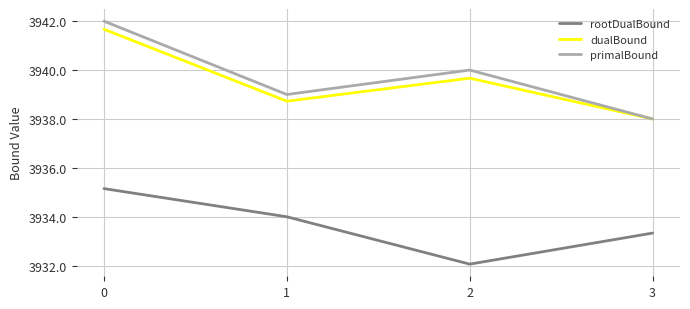

Is the value of dualBound at 1 greater than the value of rootDualBound at 1?

Yes